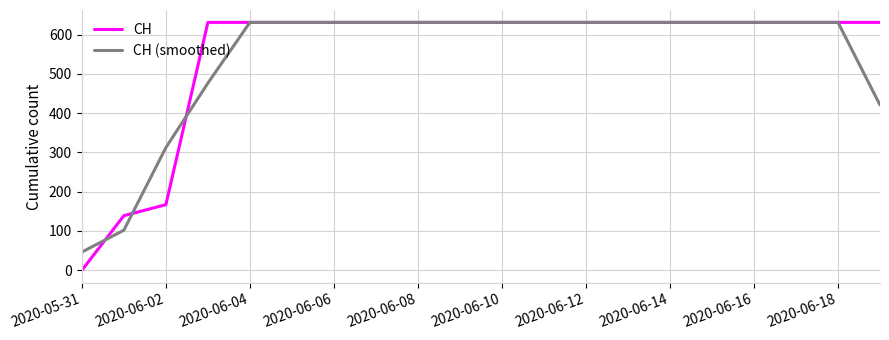

Is this an area chart (filled region under the line)?

No